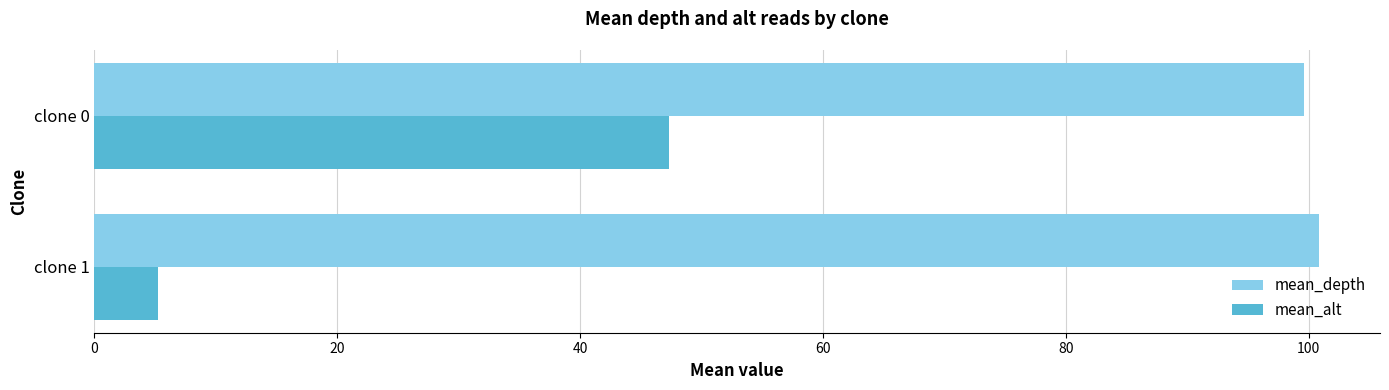

What are all the series names shown in the legend?

mean_depth, mean_alt